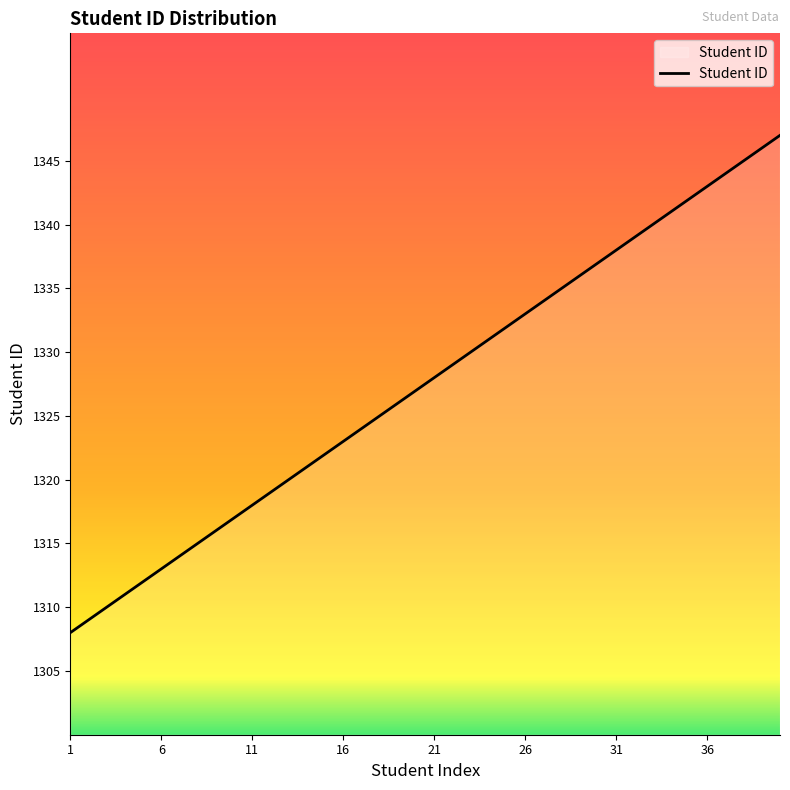

True or false: there are more than 2 points higher than both neighbors.

False